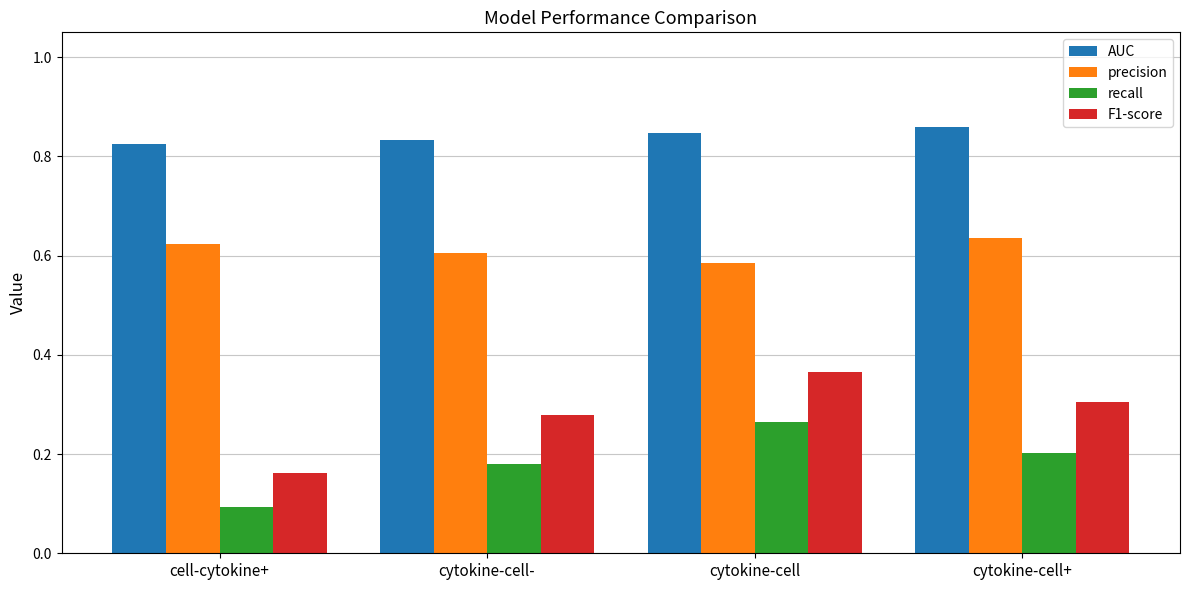

Which category has the highest value across all series?

cytokine-cell+